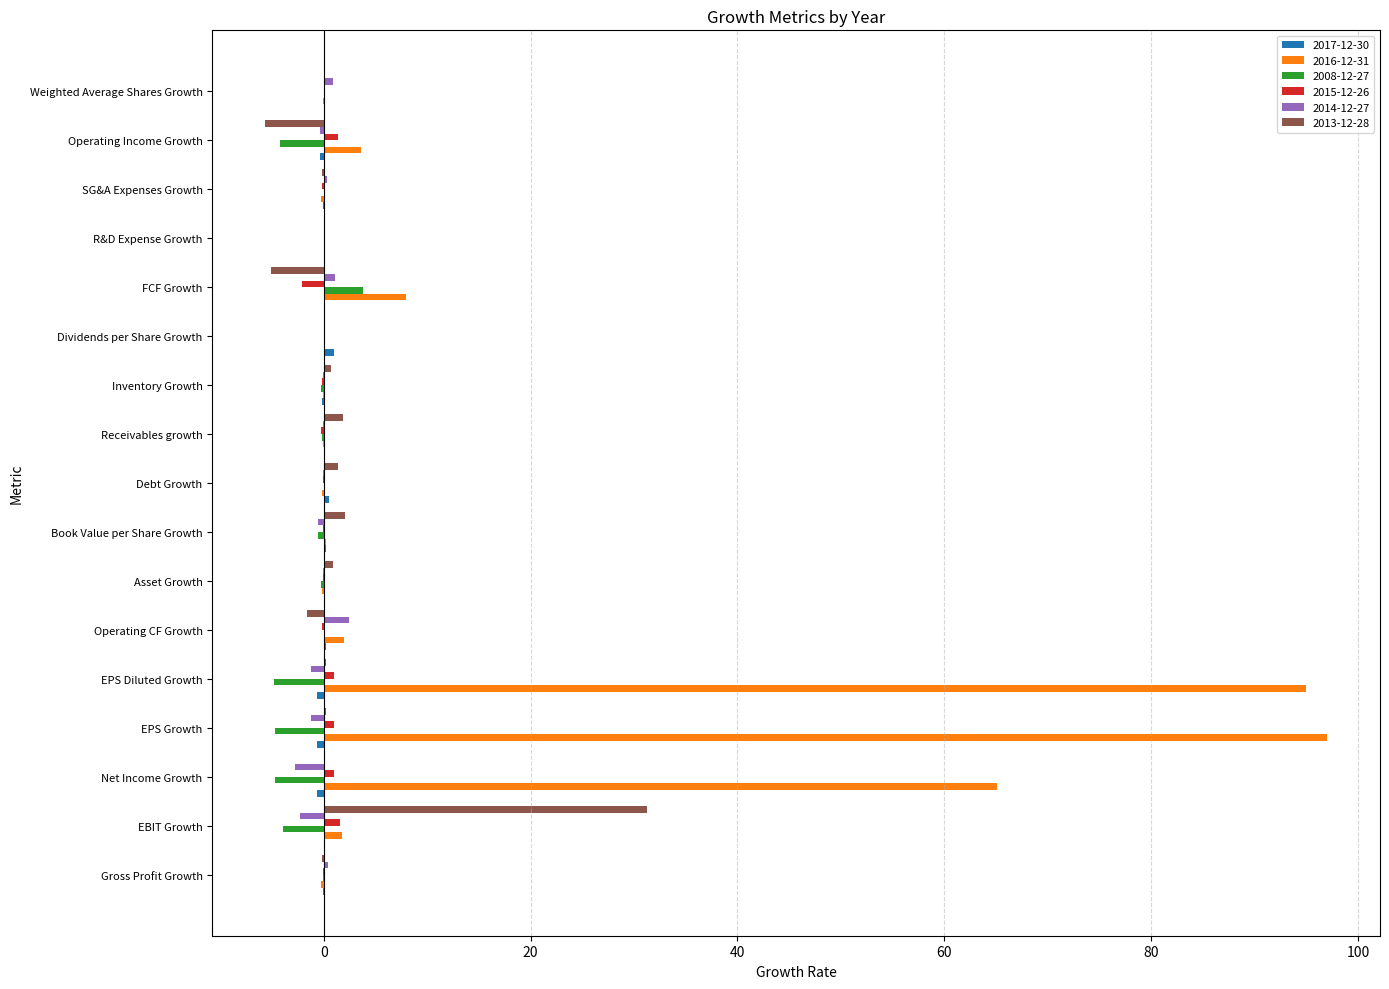

Is it true that 2013-12-28 equals -23.5 at R&D Expense Growth?

False